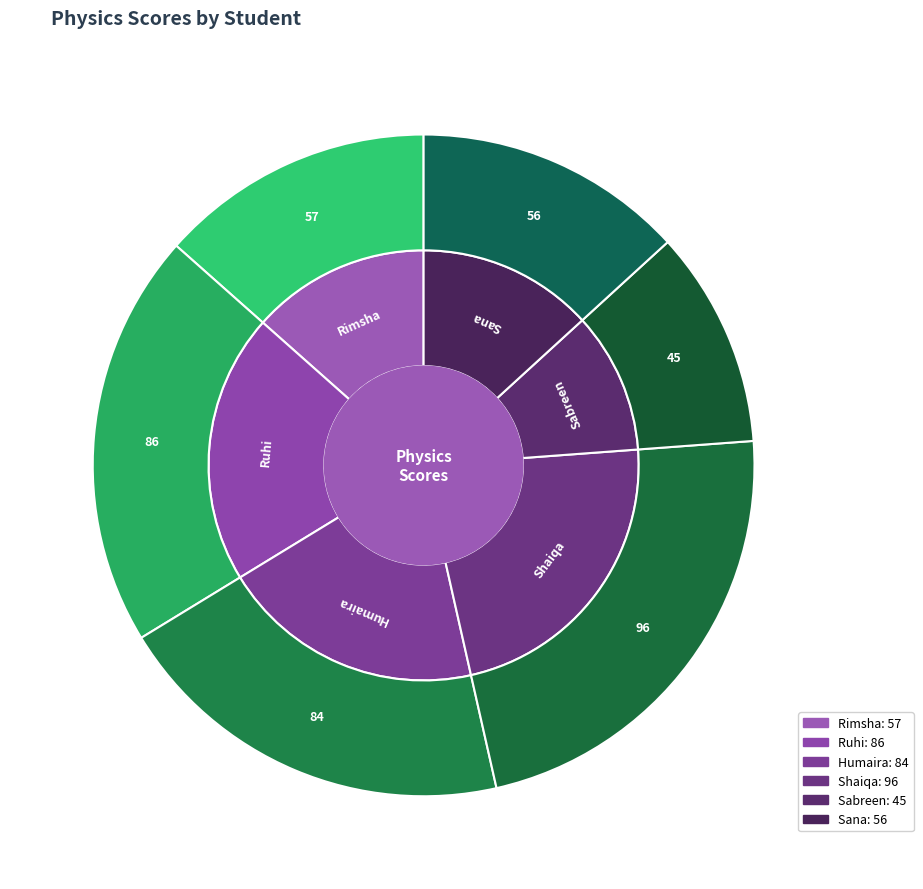

To the nearest percent, what is the combined percentage of Sana and Shaiqa?

36%